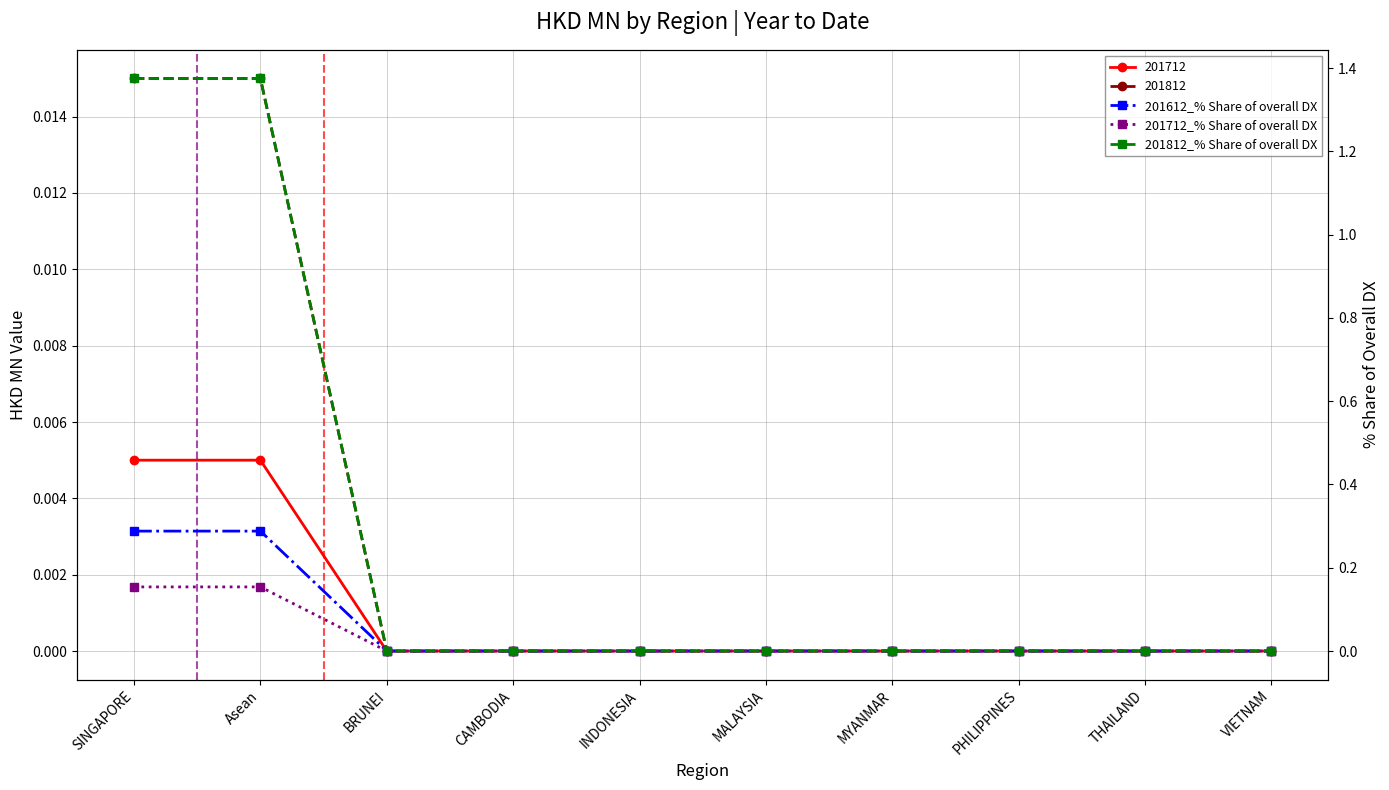

Which series has the largest total across all categories?

201812_% Share of overall DX